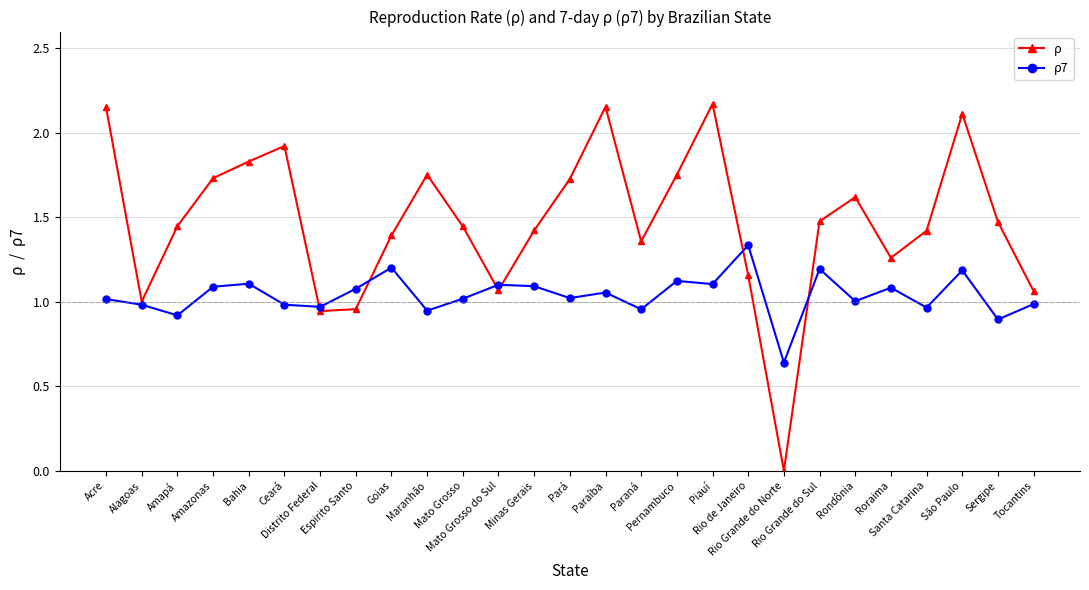

The ρ series shows 1.4 at Goias. True or false?

True